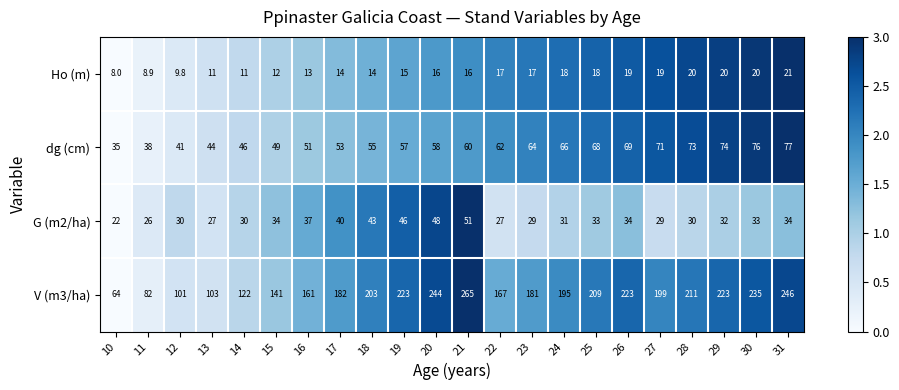

What is the total value across all series at 21?

392.0